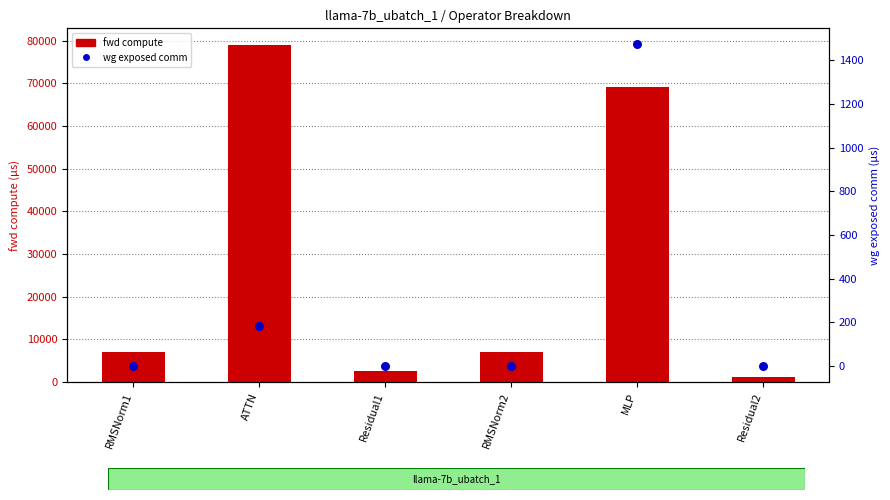

Is the value of fwd compute at Residual1 greater than the value of wg exposed comm at Residual1?

Yes